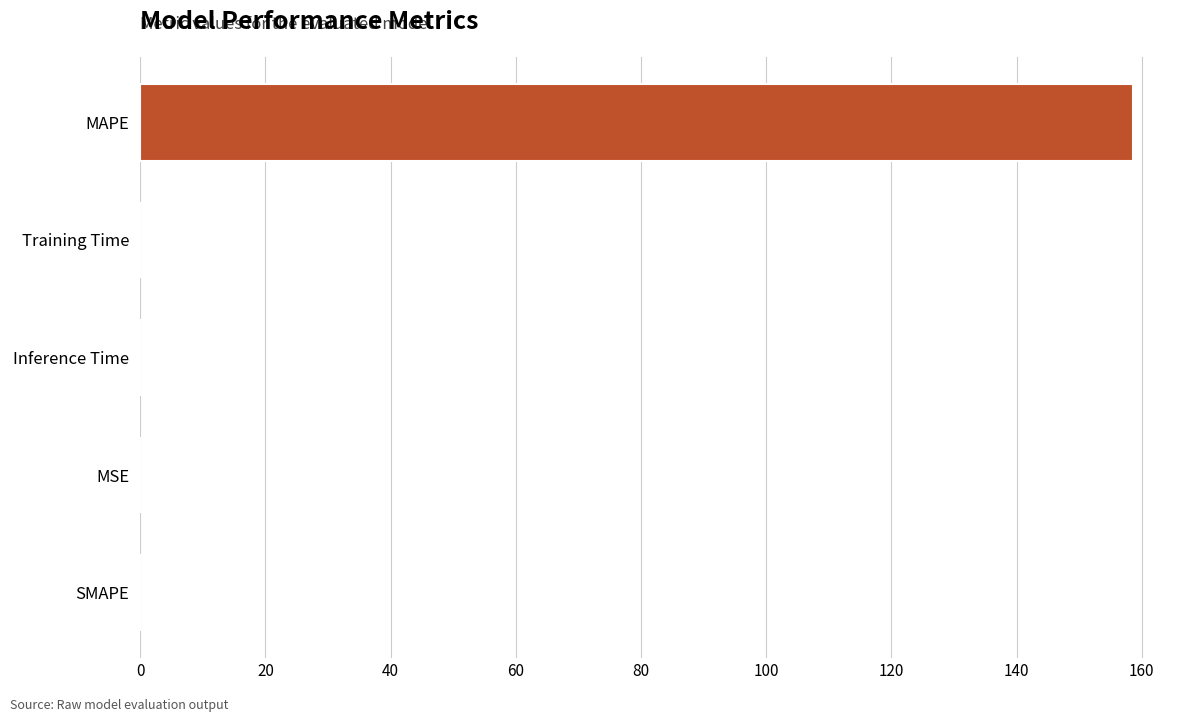

Between MAPE and SMAPE, which is larger?

MAPE